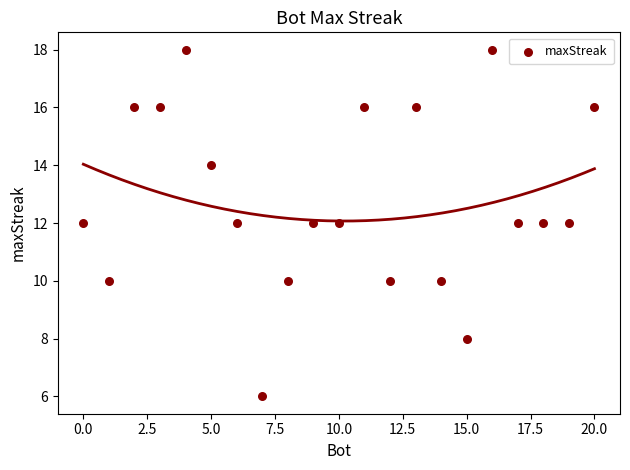

What is the range of X values (max minus min)?

20